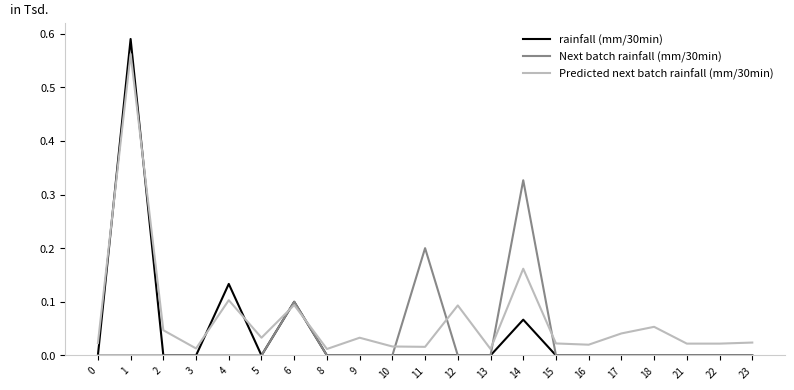

Which series ends up on top after the final intersection of Predicted next batch rainfall (mm/30min) and rainfall (mm/30min)?

Predicted next batch rainfall (mm/30min)